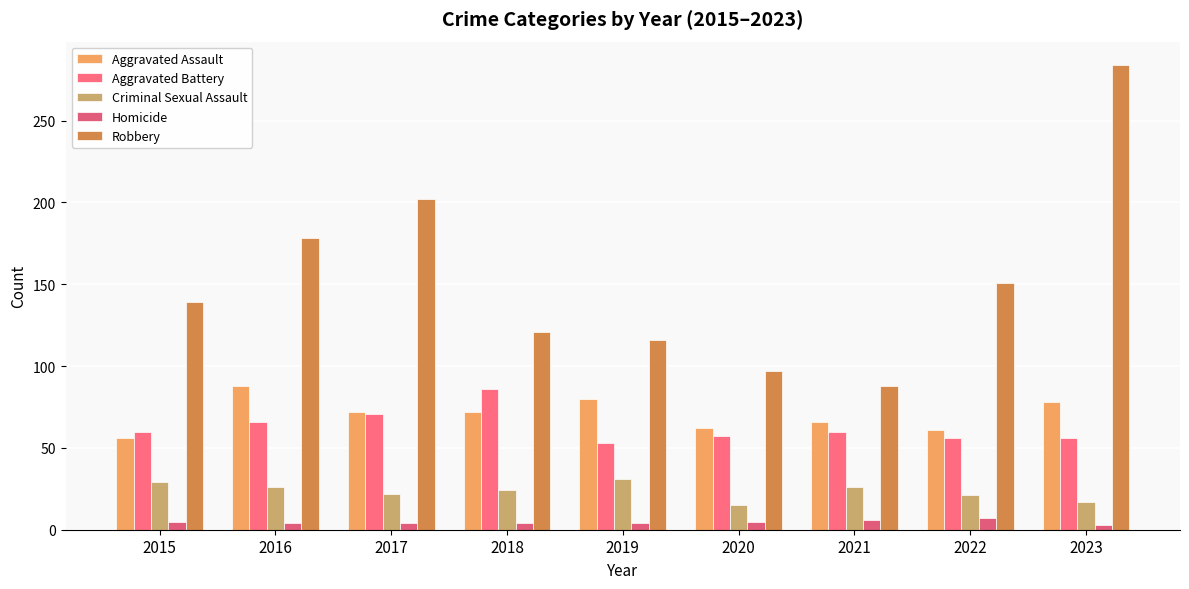

List the labels in order of Aggravated Assault value, largest first.

2016, 2019, 2023, 2017, 2018, 2021, 2020, 2022, 2015